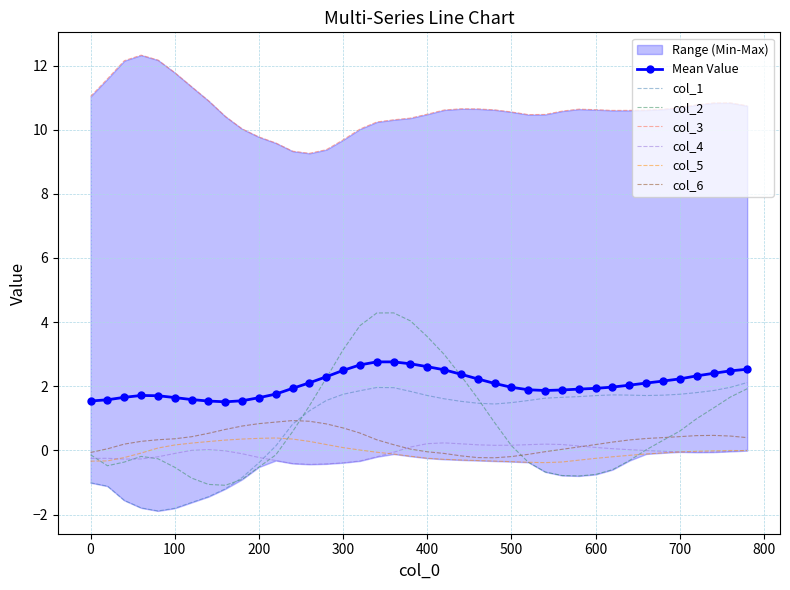

True or false: col_4 and col_1 intersect in this chart.

True